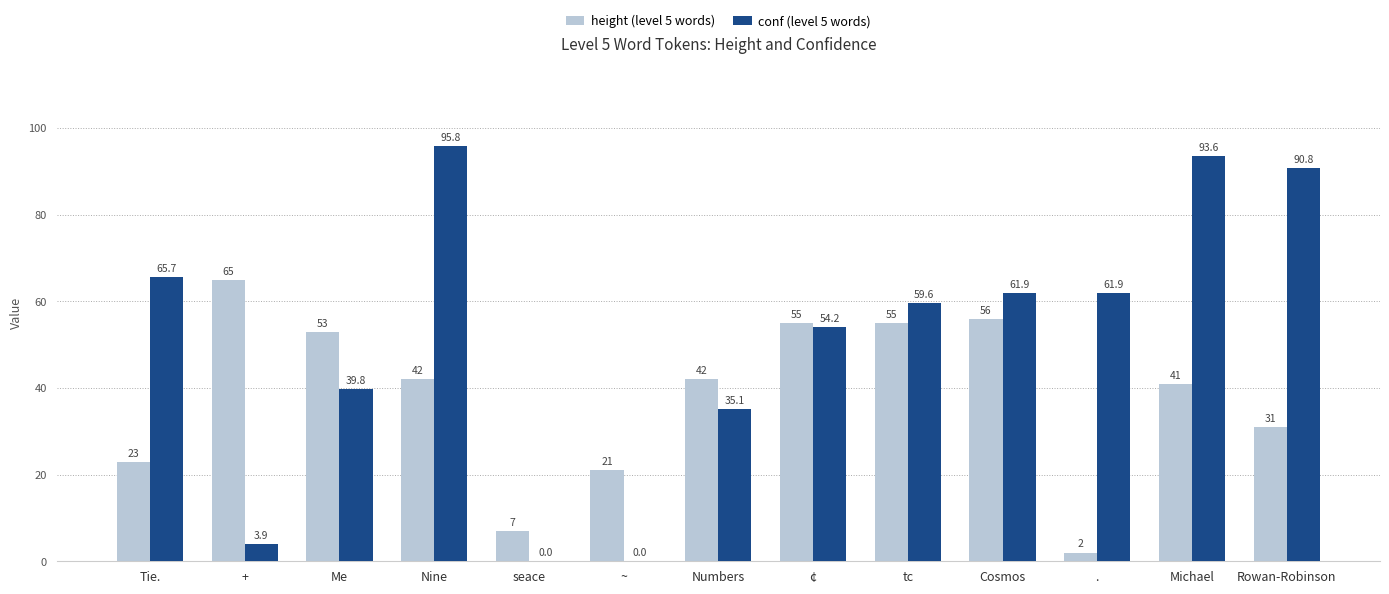

What is the sum of the height (level 5 words) values at Nine and Michael?

83.0